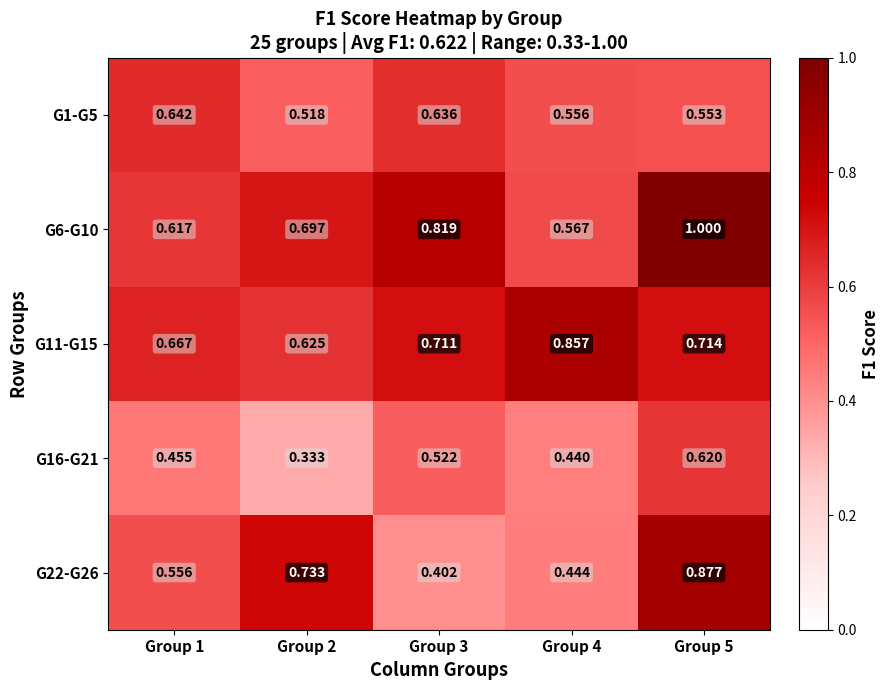

Is the value of G1-G5 at Group 5 greater than the value of G22-G26 at Group 4?

Yes